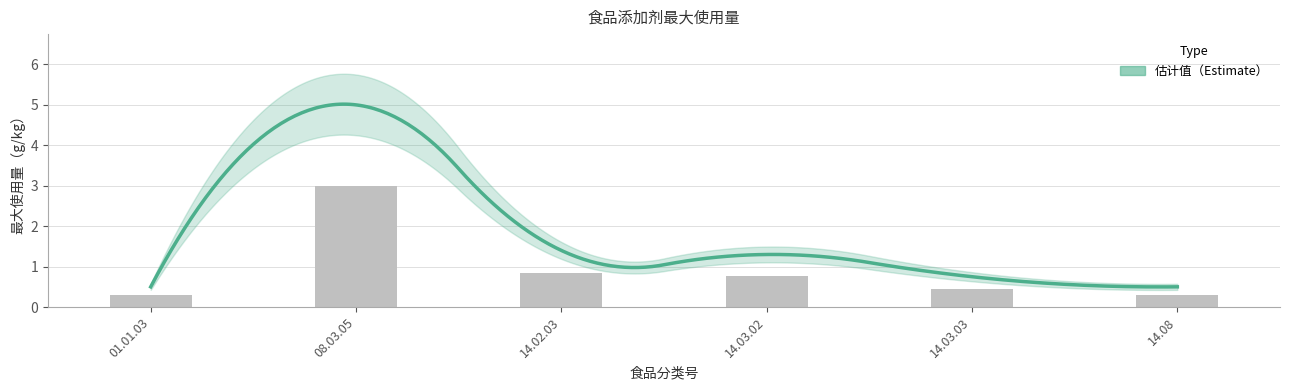

Between 14.03.03 and 14.03.02, which is larger?

14.03.02